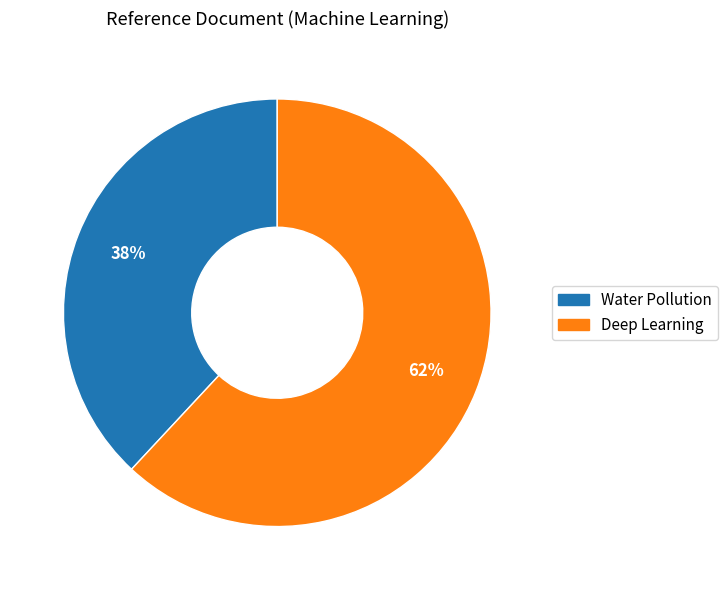

What percentage is the Deep Learning slice, to the nearest percent?

62%